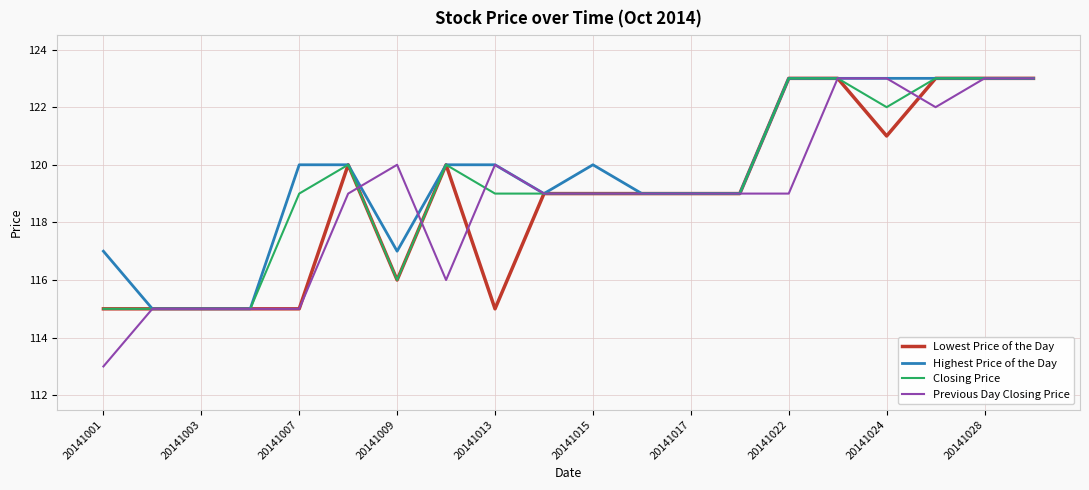

How many lines are shown in the chart?

4